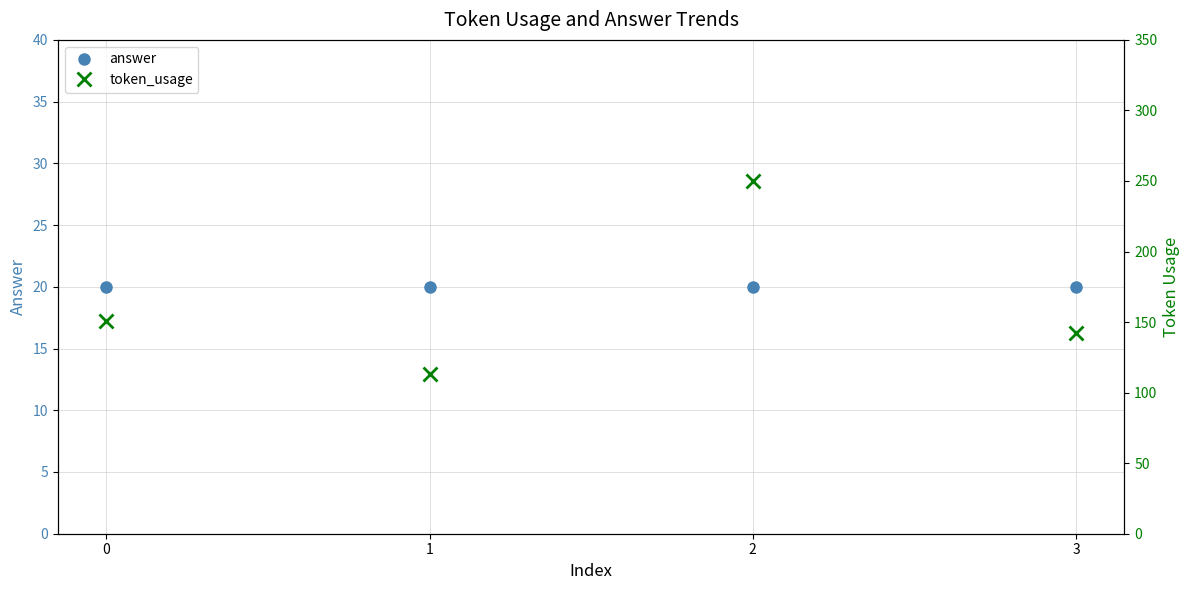

What is the smallest value displayed?

20